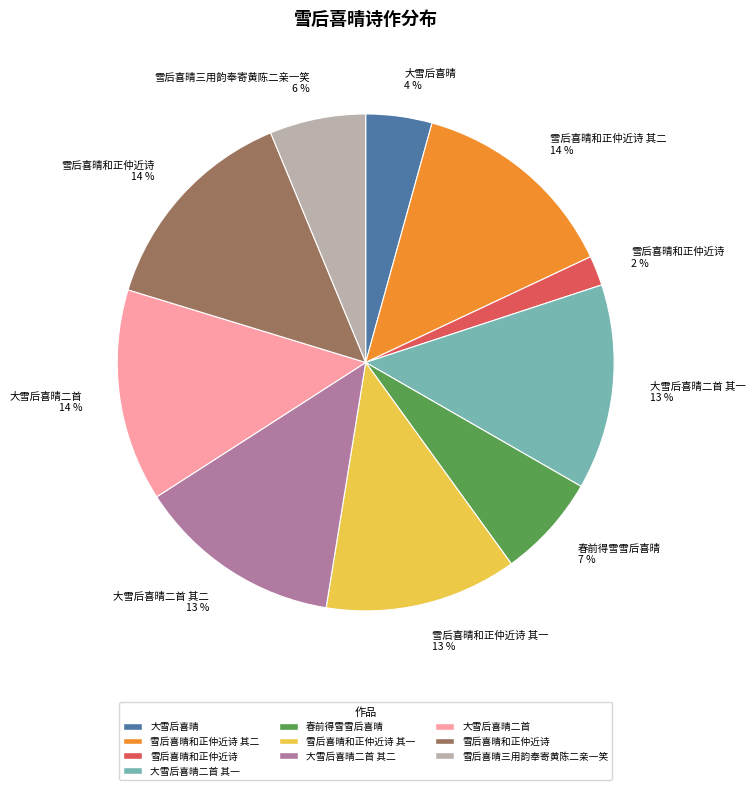

Does any single category account for the majority?

No